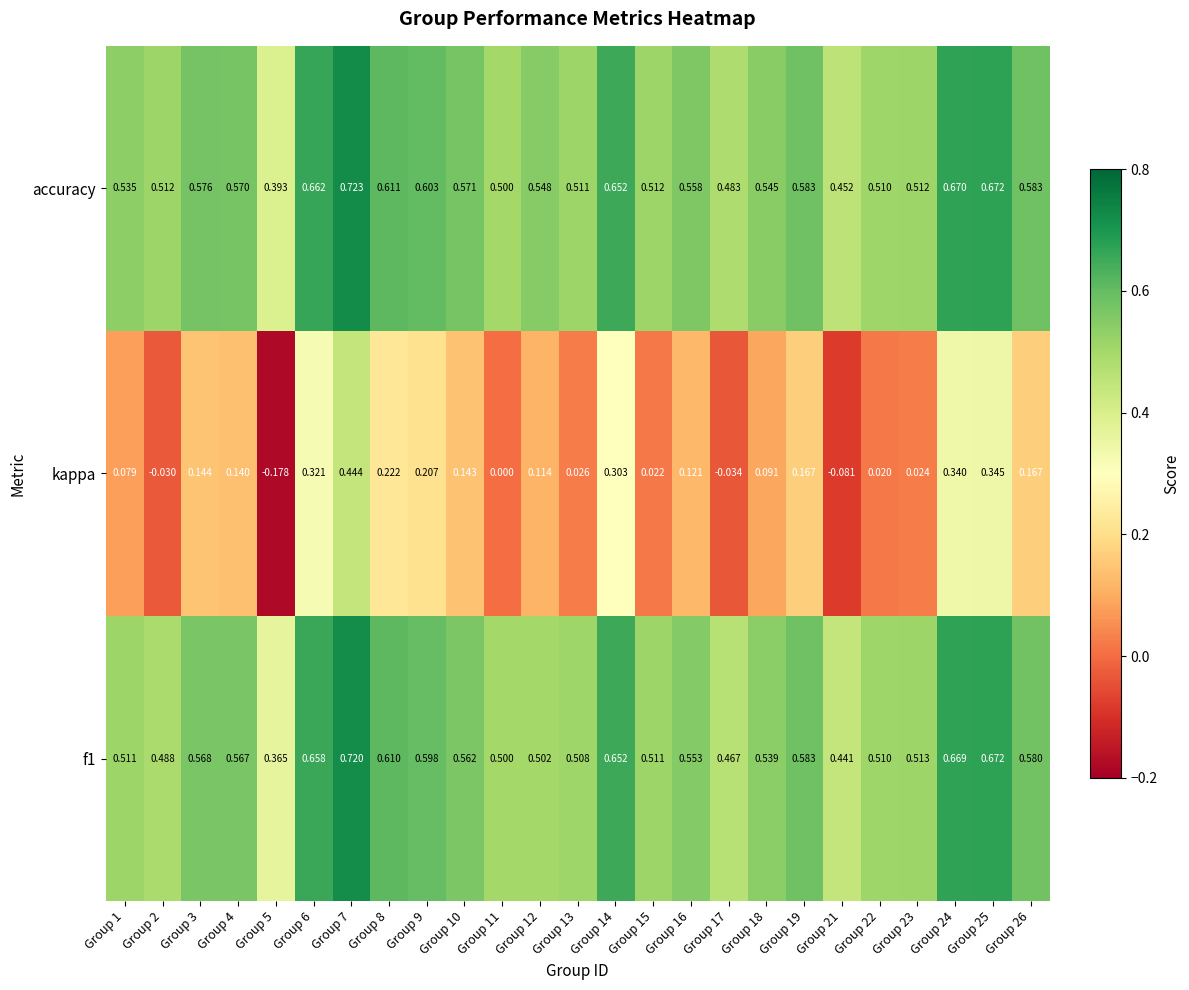

At which category is the sum across all series the highest?

Group 7